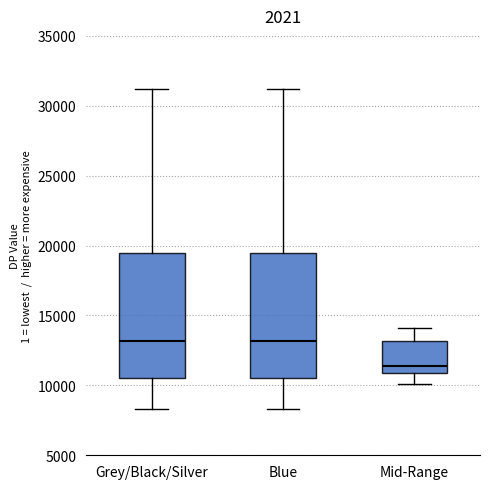

Reading left to right, read every box against the y-axis: the position of its median line, the range the box covers, and the ends of its whiskers. The values are not printed on the chart, so give them approximately, as read against the axis.

Grey/Black/Silver: median 13000, box 10500 to 19500, whiskers 8500 to 31000
Blue: median 13000, box 10500 to 19500, whiskers 8500 to 31000
Mid-Range: median 11500, box 11000 to 13000, whiskers 10000 to 14000